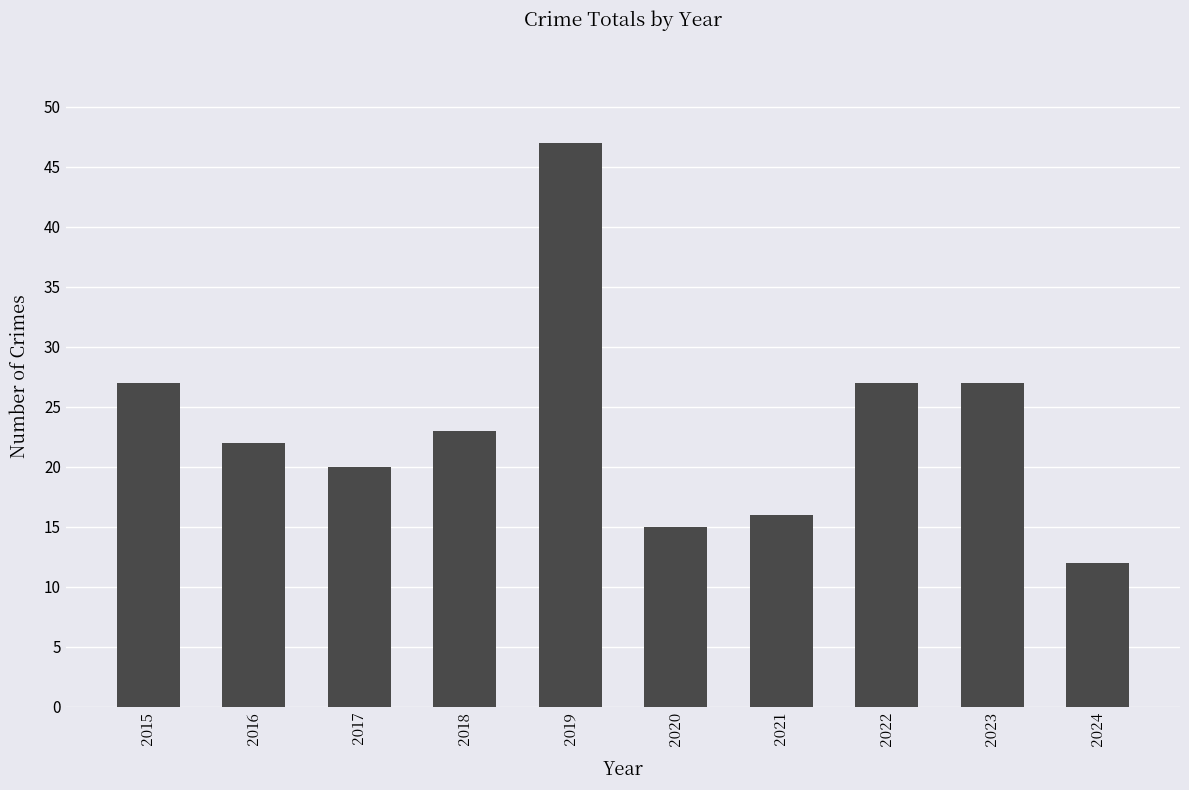

What is the minimum value shown in the chart?

12